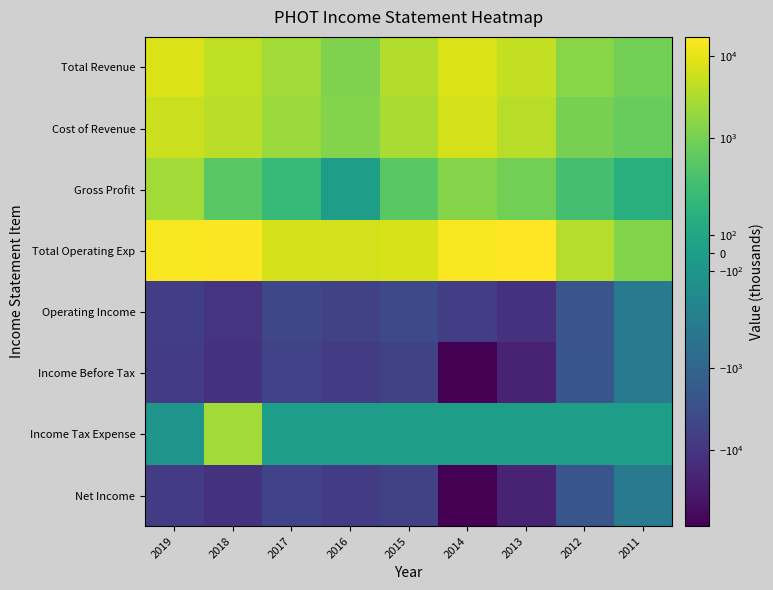

What is the total value across all series at 2016?

-11700